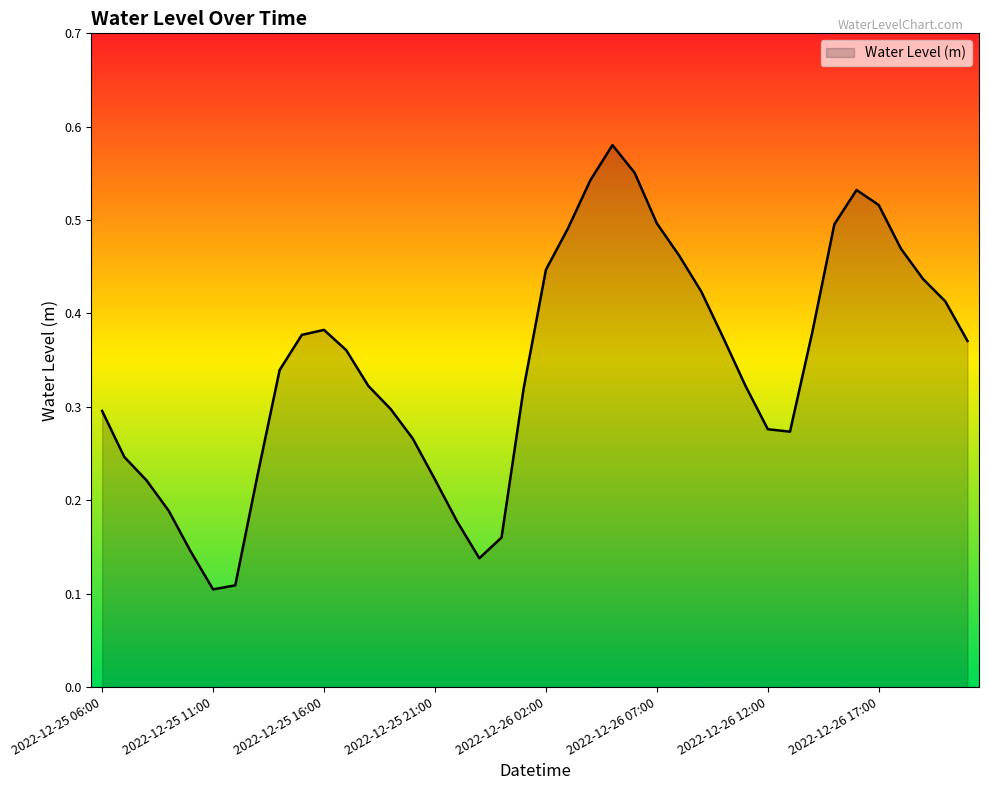

What is the label of the 32nd point from the left?

2022-12-26 13:00